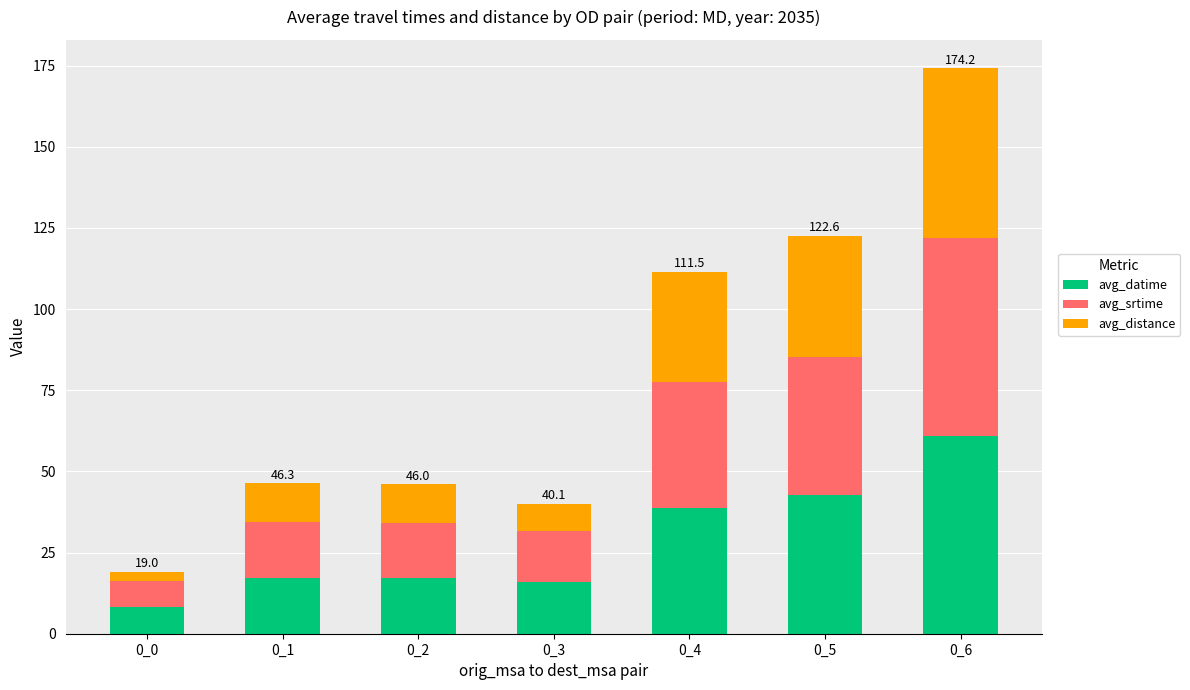

At which label does avg_datime reach its peak?

0_6